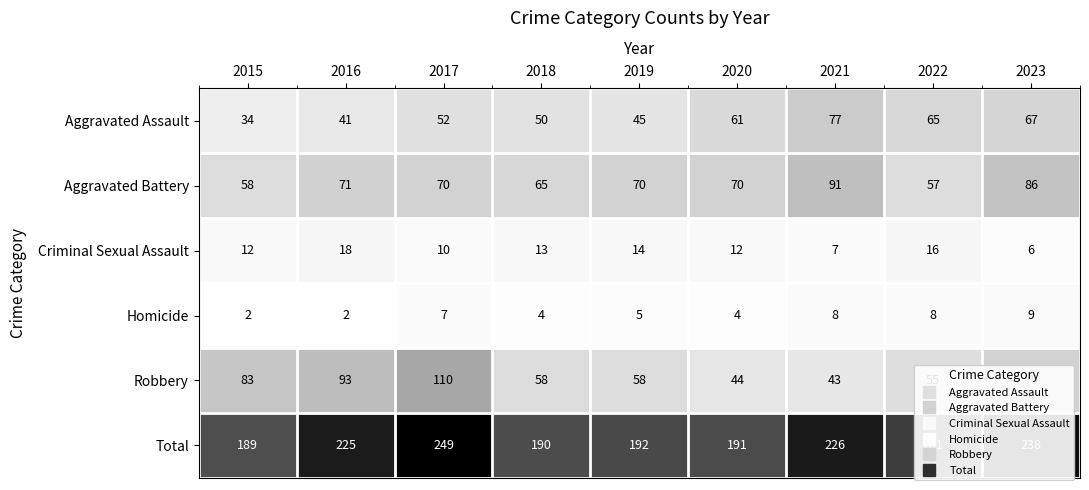

What is the minimum value shown in the chart?

2